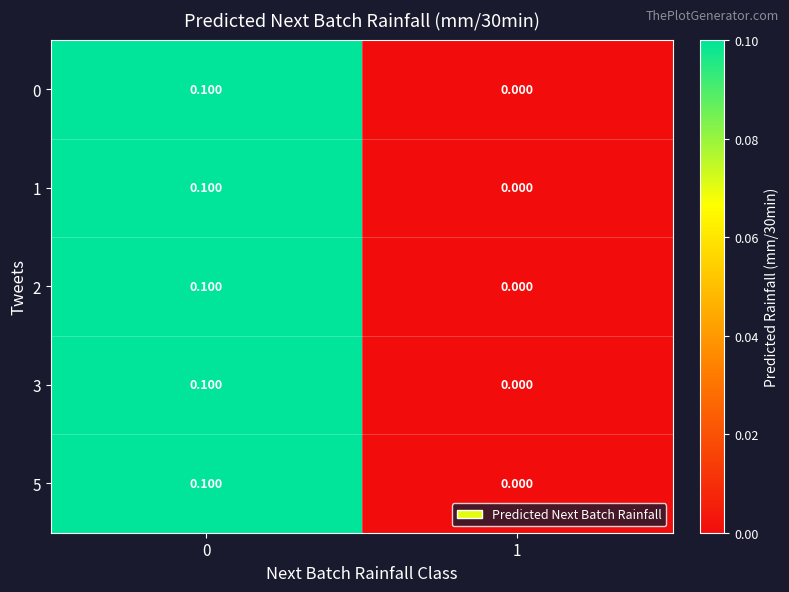

How many data points does each series have?

2